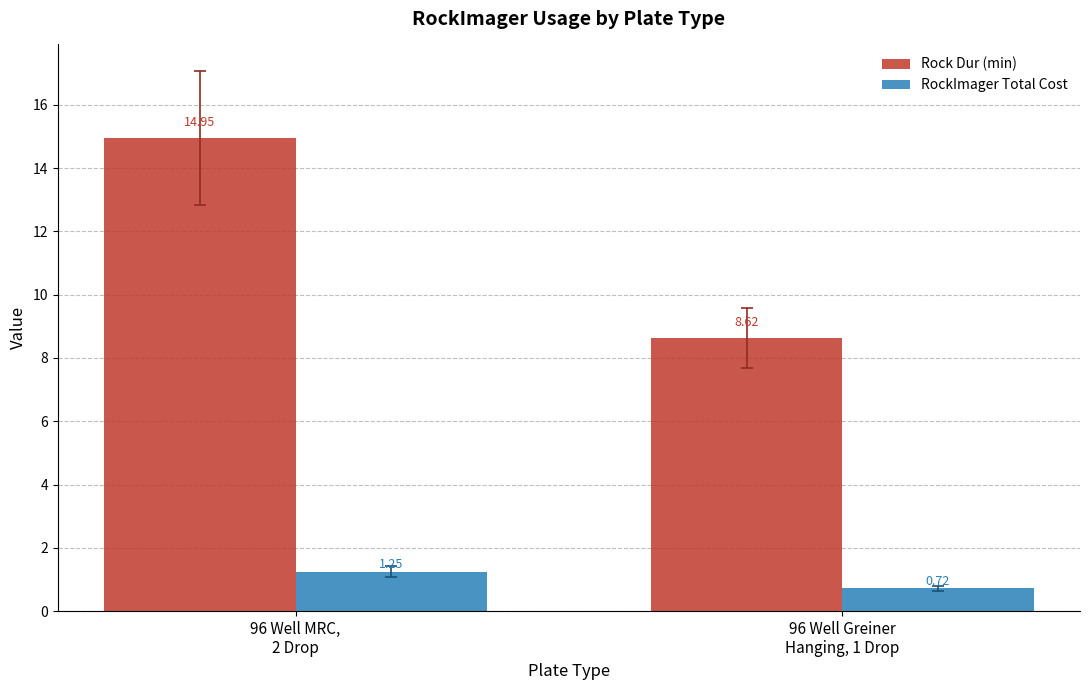

What is the difference between the highest and lowest values at 96 Well Greiner
Hanging, 1 Drop?

7.9